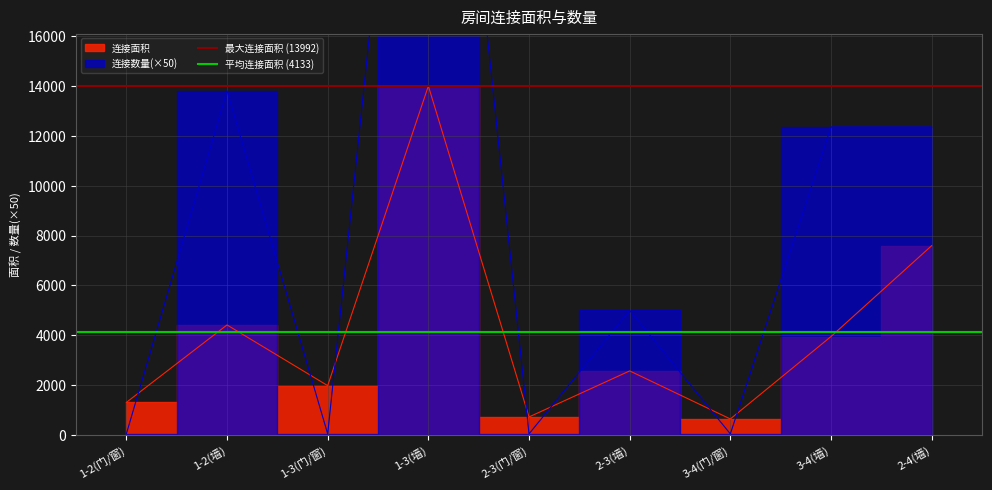

Is it true that 平均连接面积 (4133) equals 4133 at 1-2(墙)?

True